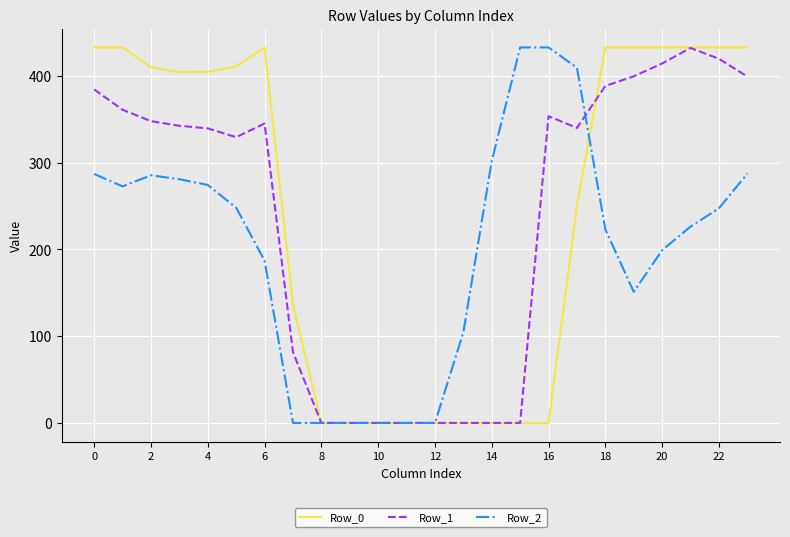

What is the highest value of the Row_1 series?

432.4